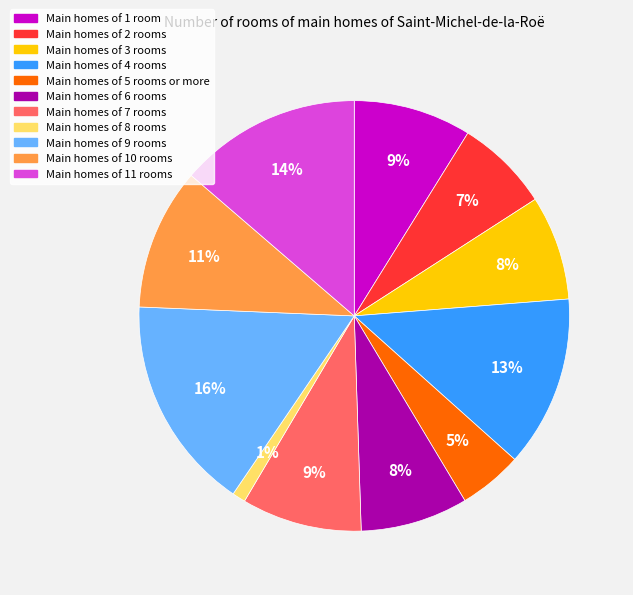

Which slice is the smallest?

Main homes of 8 rooms